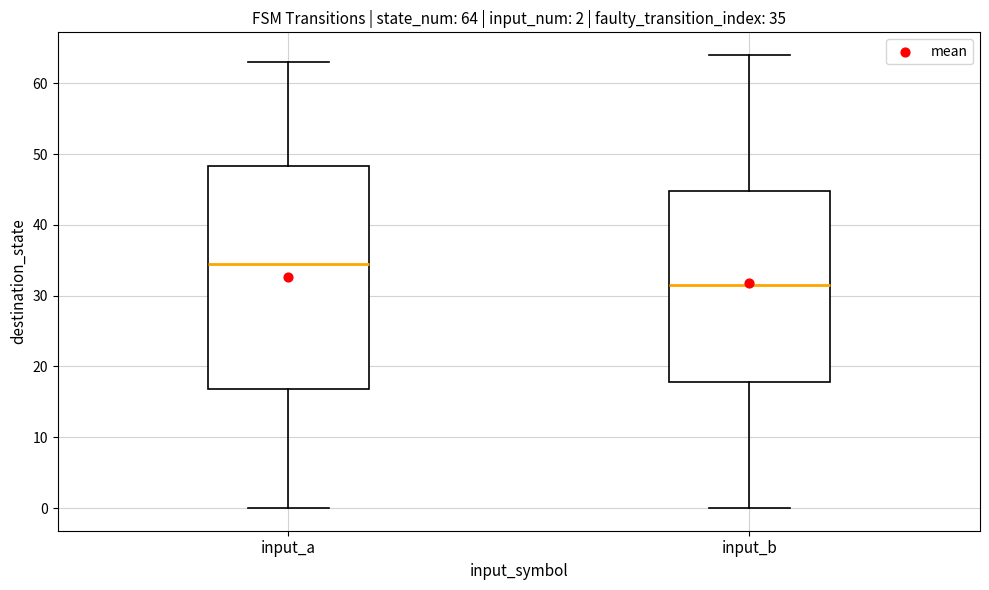

Which box's median line is the highest?

input_a